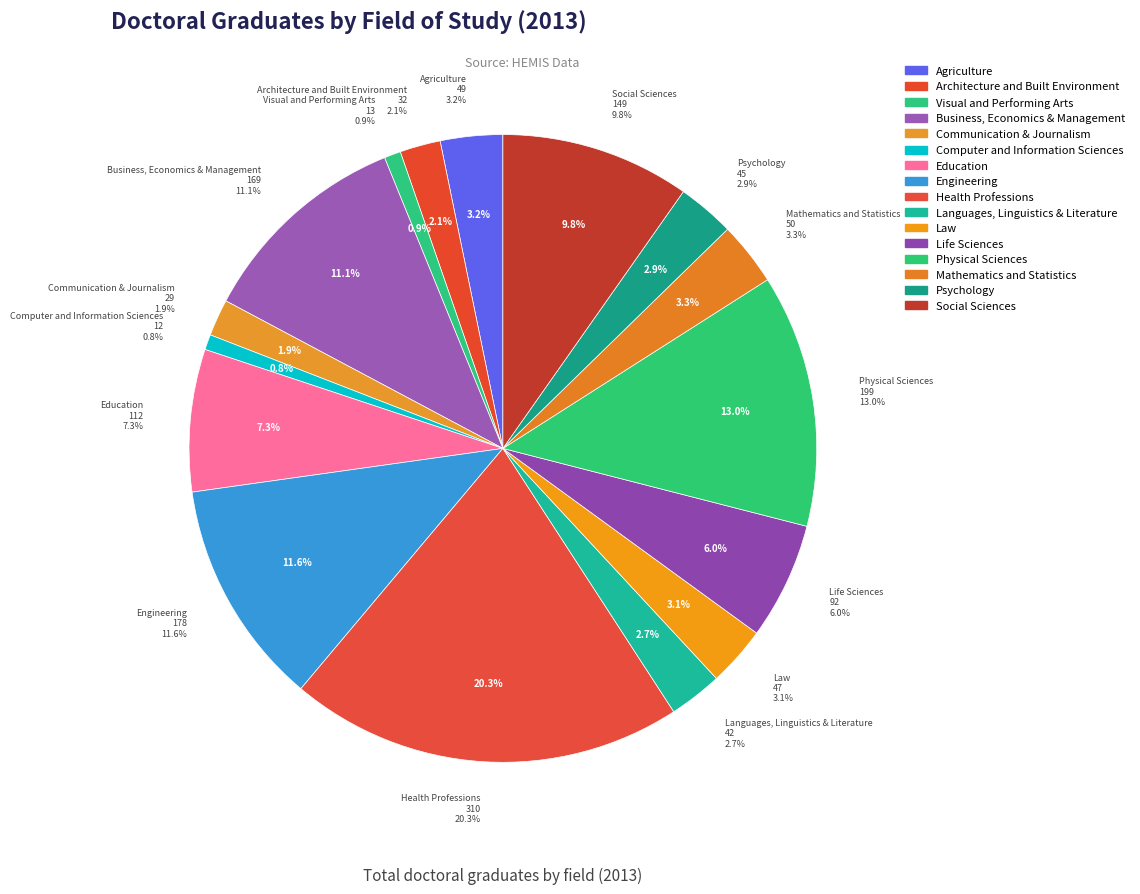

To the nearest percent, what is the difference between the largest and smallest slice percentages?

20%